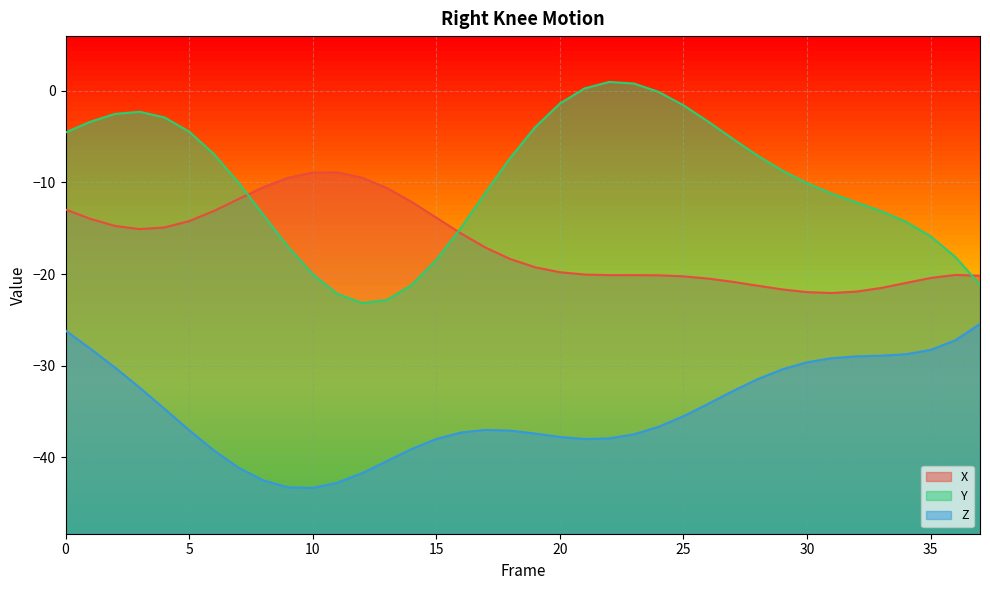

How many values in the Z series exceed -36?

18